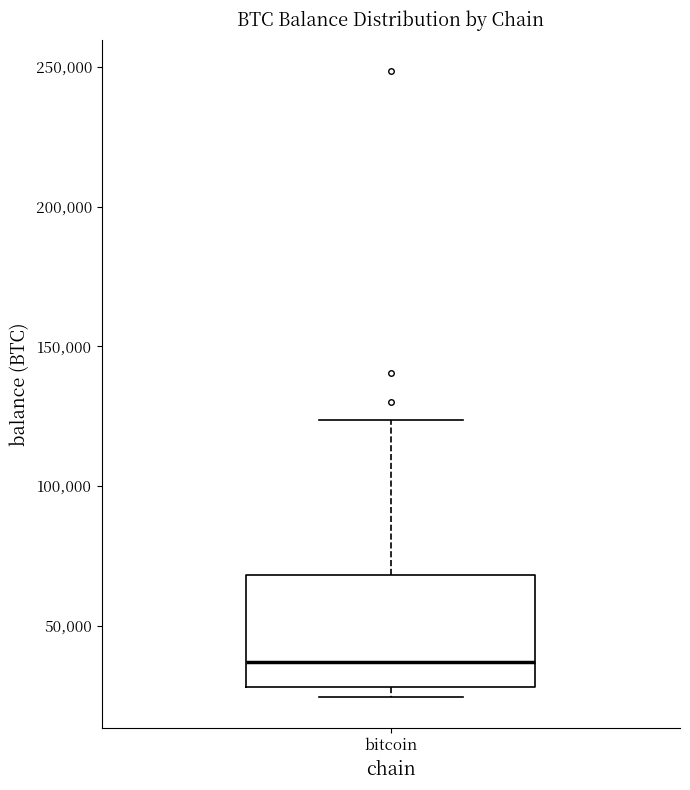

Where does the median line of the box for bitcoin sit on the y-axis? The values are not printed on the chart, so give them approximately, as read against the axis.

35000